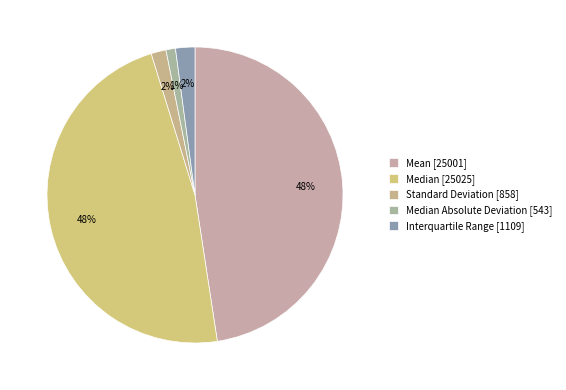

To the nearest percent, what is the average slice percentage?

20%